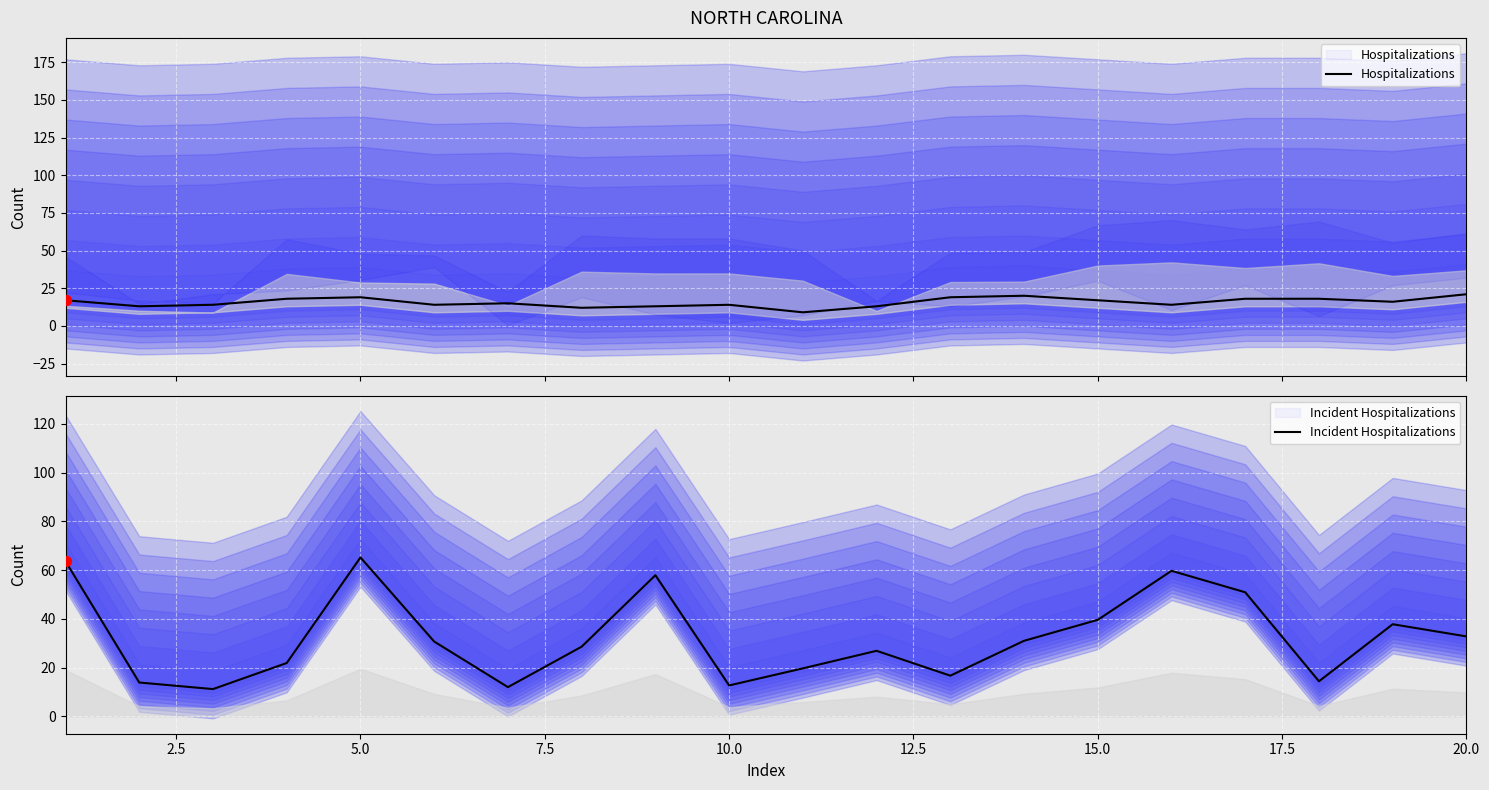

What is the total value across all series at 7.5?

39.9